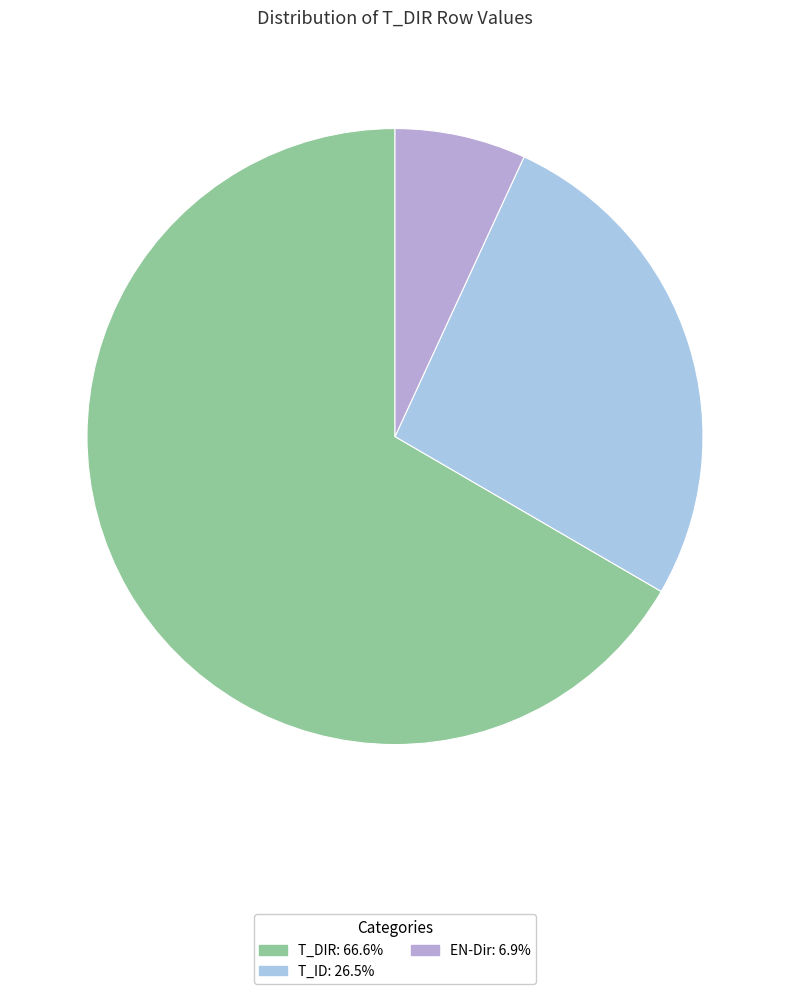

Is it true that T_ID is 14% of the pie?

False